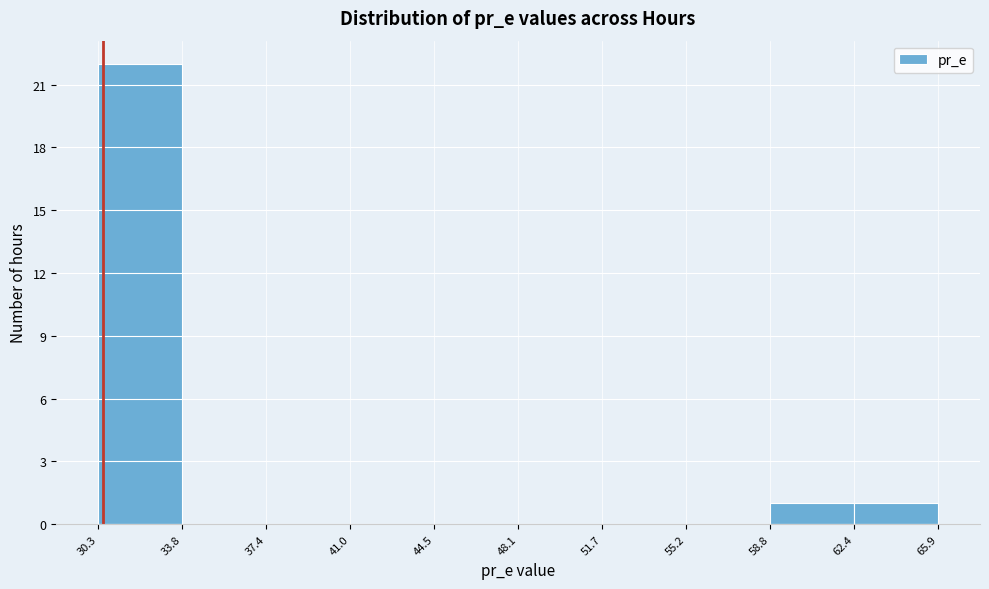

Reading left to right, list every bar in this chart as the range it spans on the x-axis followed by its height. The values are not printed on the chart, so give them approximately, as read against the axis.

30.3 to 33.8: 22
33.8 to 37.4: 0
37.4 to 41.0: 0
41.0 to 44.5: 0
44.5 to 48.1: 0
48.1 to 51.7: 0
51.7 to 55.2: 0
55.2 to 58.8: 0
58.8 to 62.4: 1
62.4 to 65.9: 1